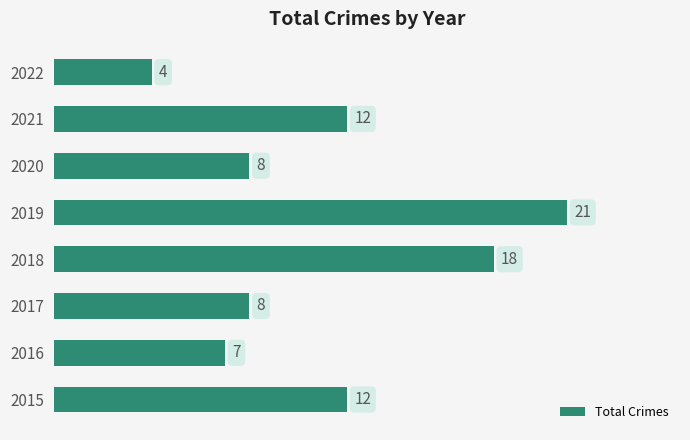

How many bars are there in total?

8